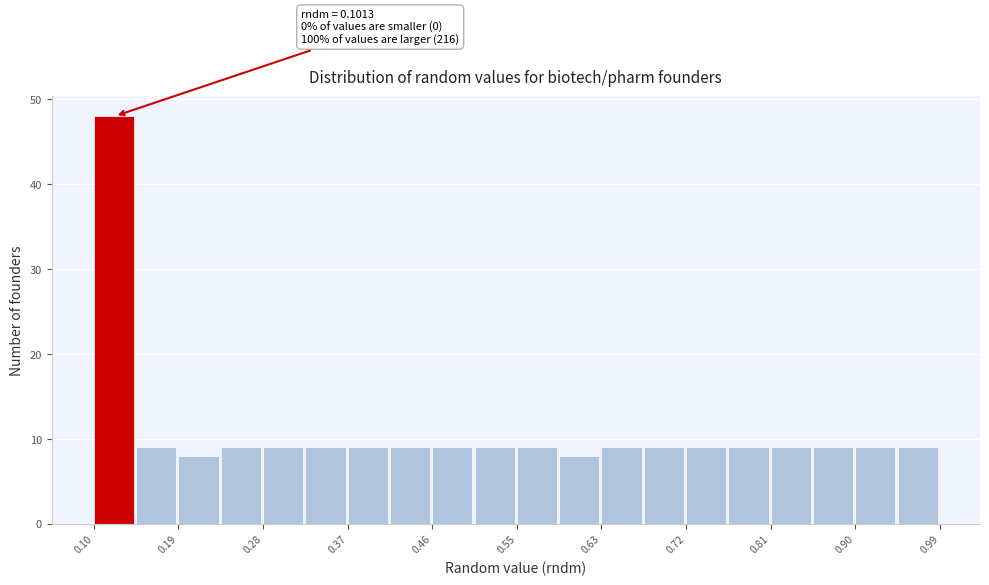

Which range on the x-axis has the tallest bar?

0.10 to 0.15